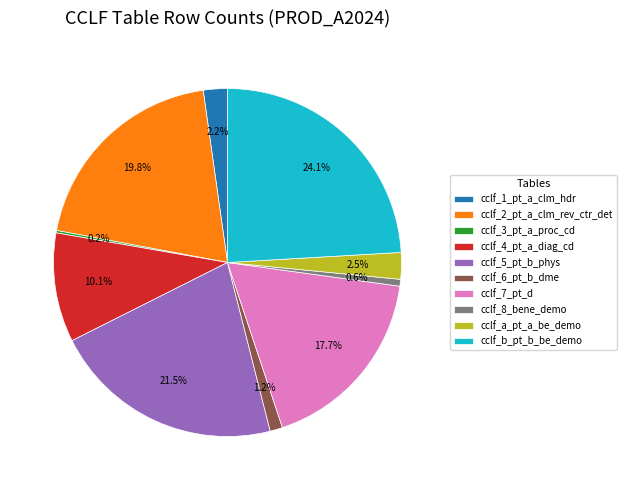

Does cclf_8_bene_demo account for over 50% of the chart?

No